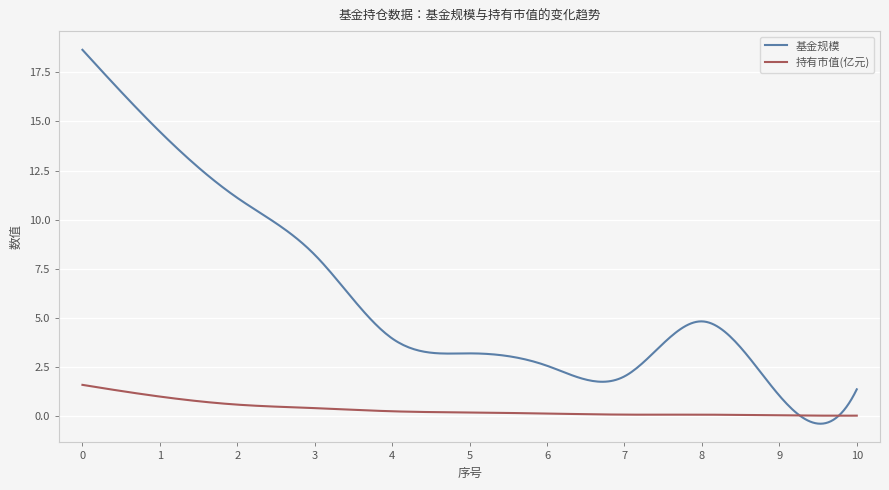

List the series in order of their overall mean, highest first.

基金规模, 持有市值(亿元)